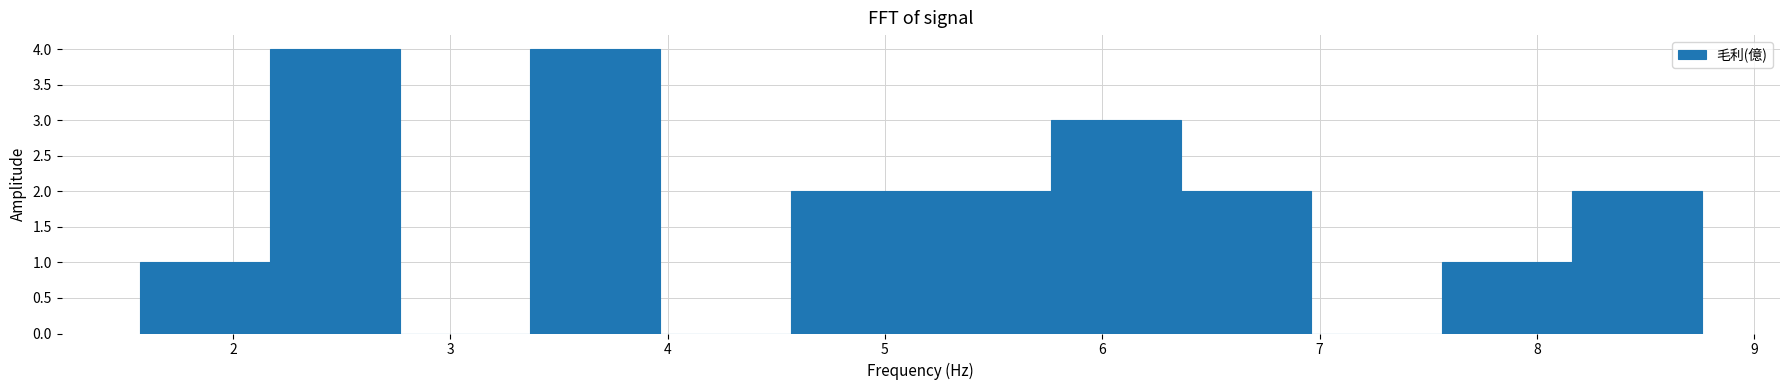

What is the height of the bar covering 3.4 to 4.0 on the x-axis? Neither the bar edges nor the heights are printed on the chart, so give them approximately, as read against the axes.

4